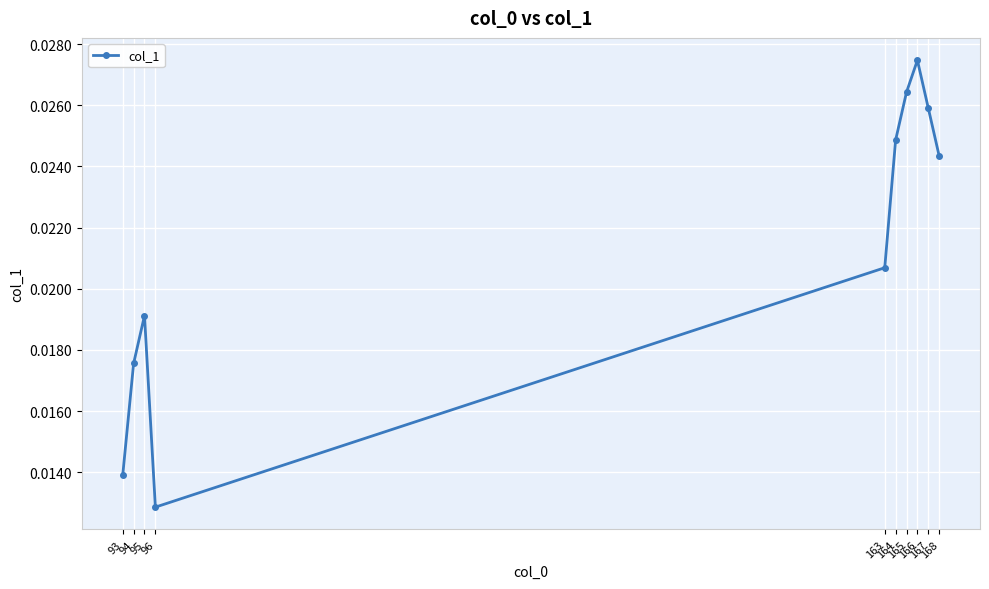

Between 93 and 164, which is larger?

164